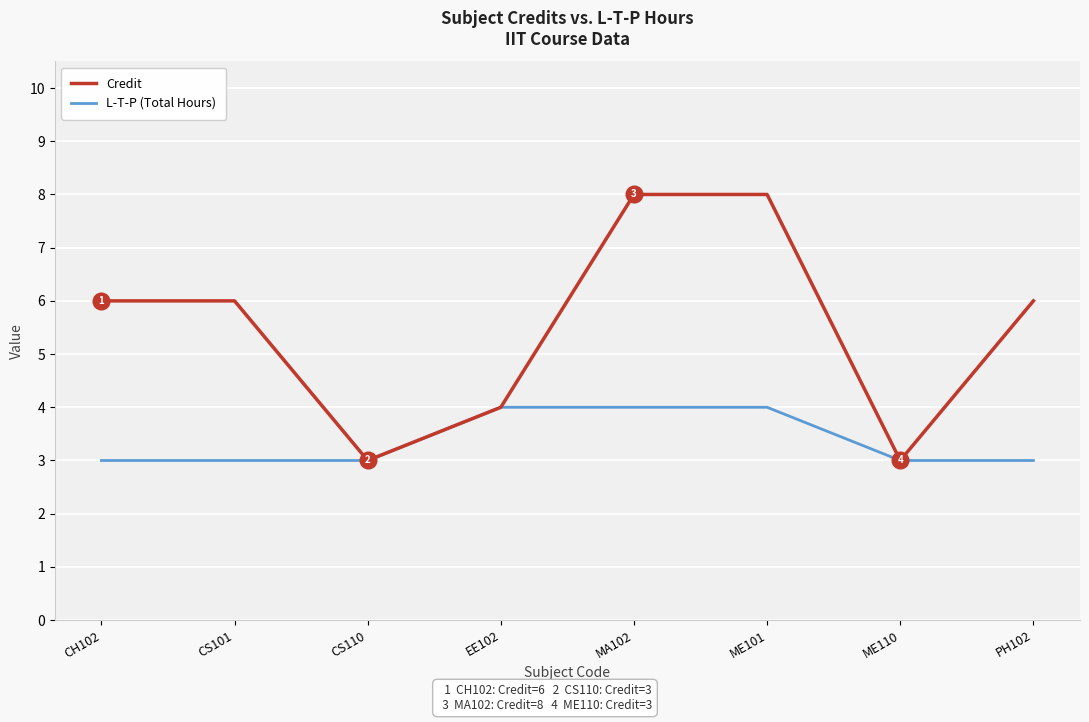

What is the average value of the L-T-P (Total Hours) series?

3